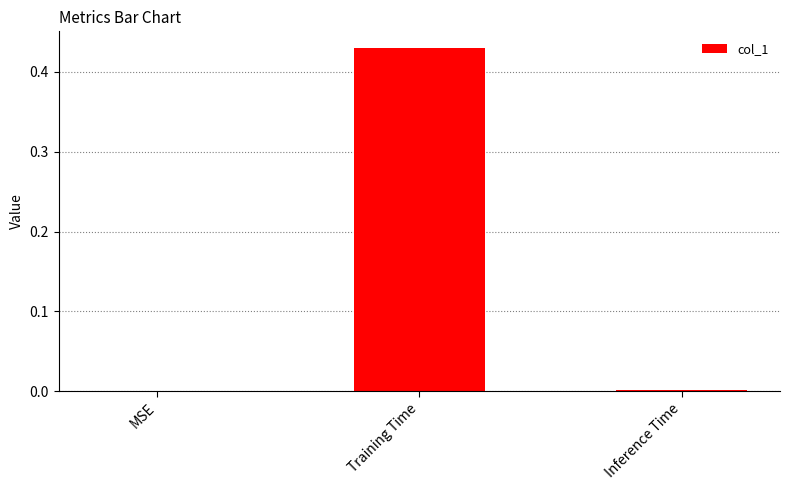

Which label corresponds to the largest value in the chart?

Training Time